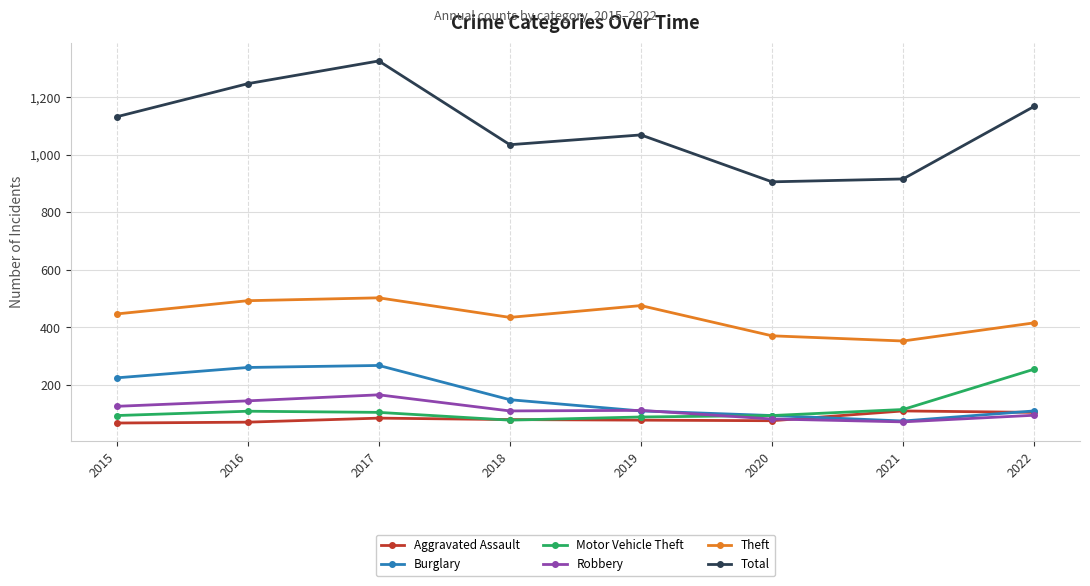

What is the minimum value for Motor Vehicle Theft?

78